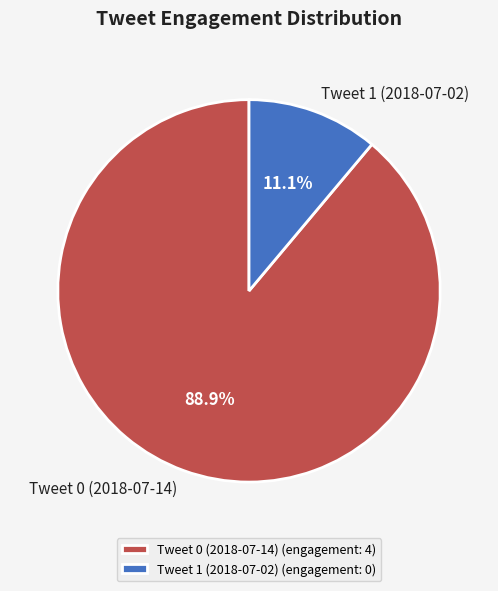

Between Tweet 0 (2018-07-14) and Tweet 1 (2018-07-02), which is larger?

Tweet 0 (2018-07-14)